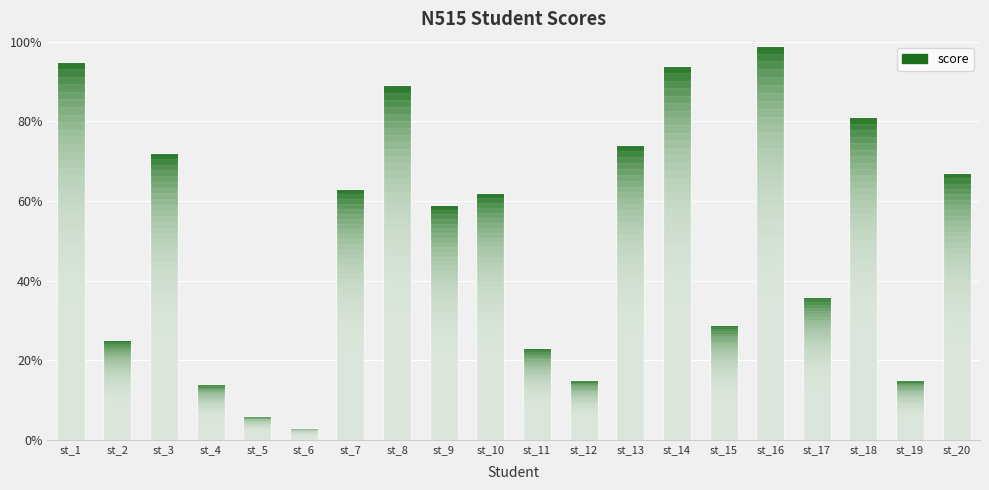

Approximately how many times larger is the value at st_8 compared to st_14?

0.9